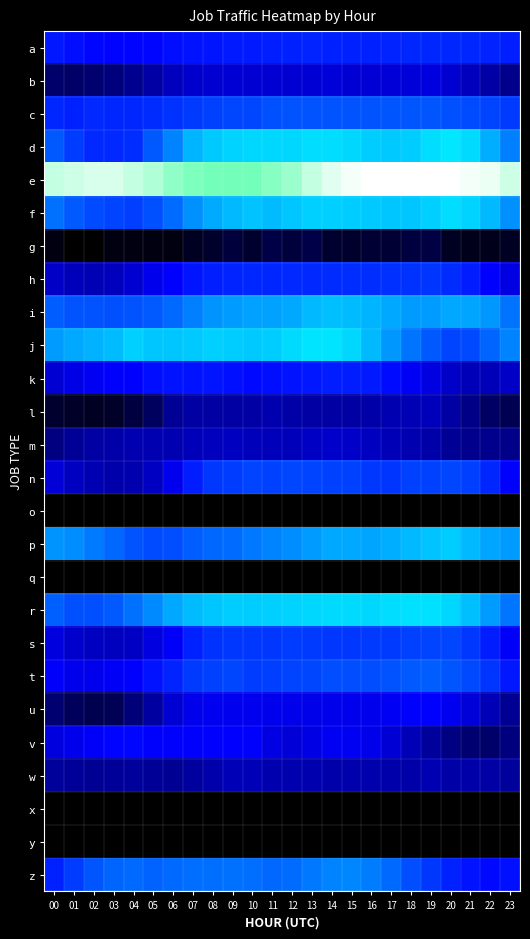

Count the number of categories in the chart.

24